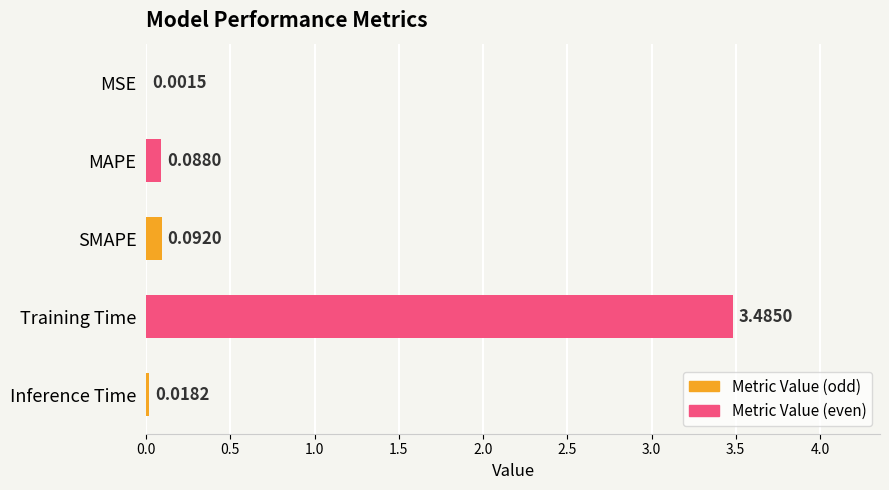

Which has a higher value, Training Time or Inference Time?

Training Time